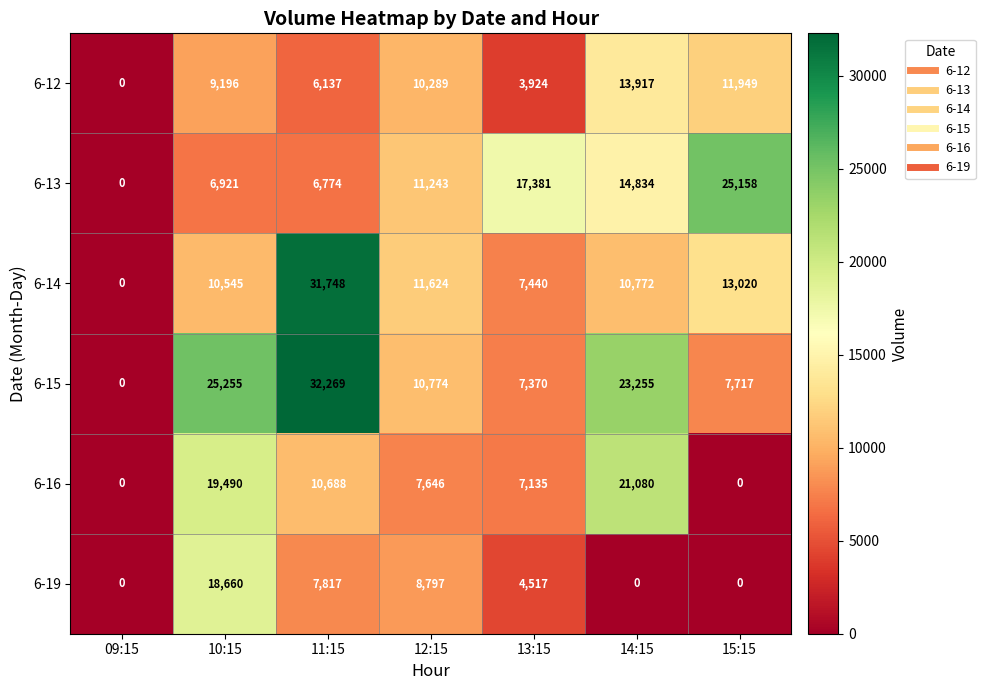

How many data points in 6-14 are less than 10772?

3